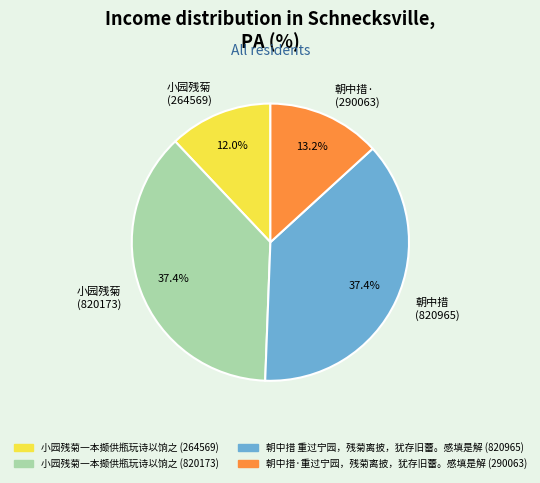

Combined, do 朝中措 (820965) and 小园残菊 (820173) account for over 50%?

Yes